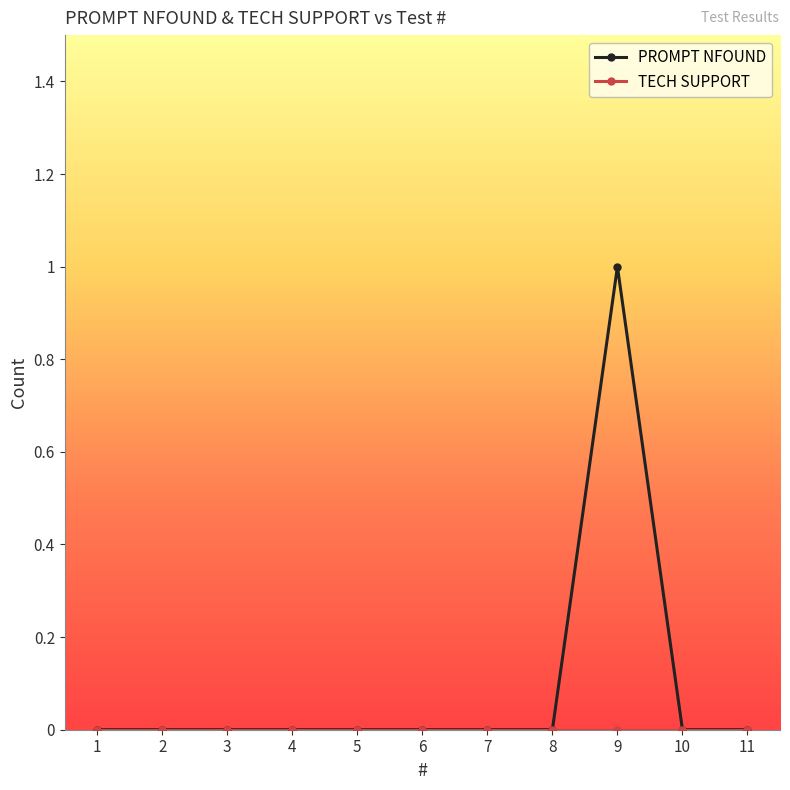

Count the number of categories in the chart.

11